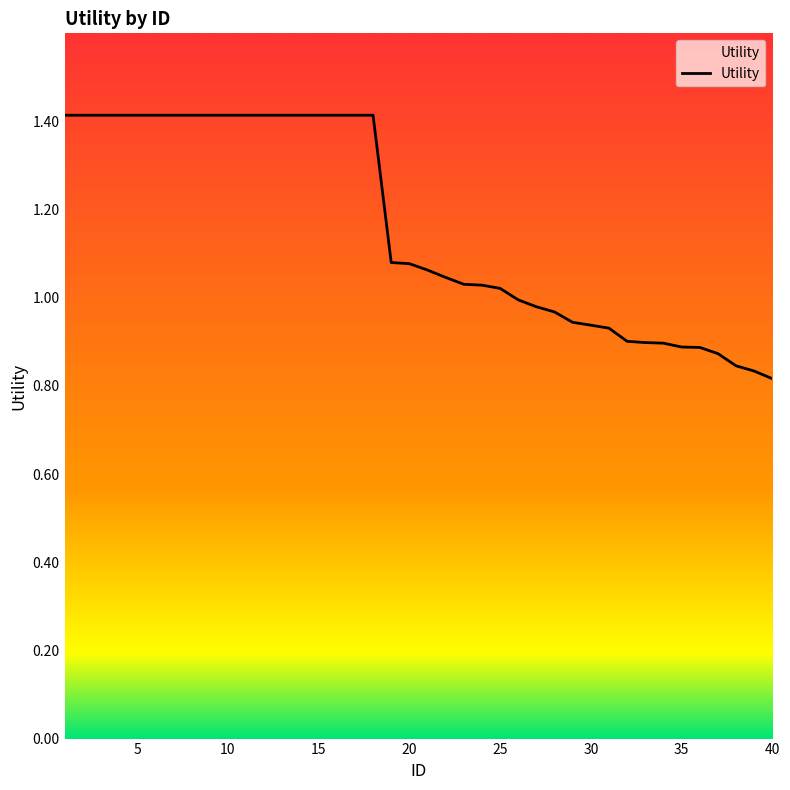

What is the difference between the maximum and minimum values?

0.6